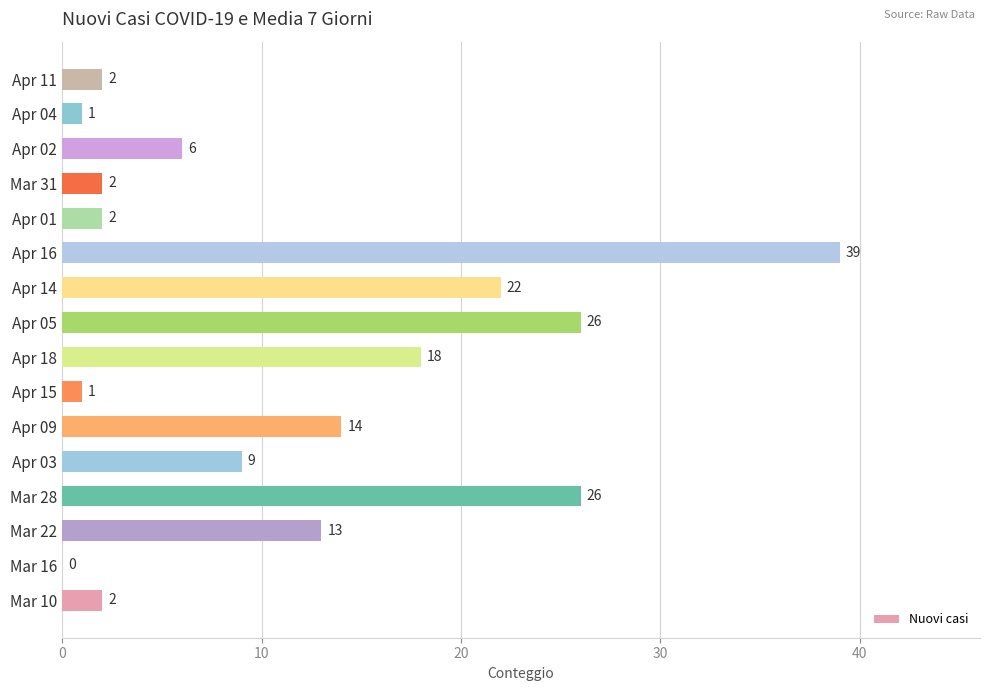

Reading top to bottom, transcribe all the data shown in this chart.

Apr 11=2	Apr 04=1	Apr 02=6	Mar 31=2	Apr 01=2	Apr 16=39	Apr 14=22	Apr 05=26	Apr 18=18	Apr 15=1	Apr 09=14	Apr 03=9	Mar 28=26	Mar 22=13	Mar 16=0	Mar 10=2